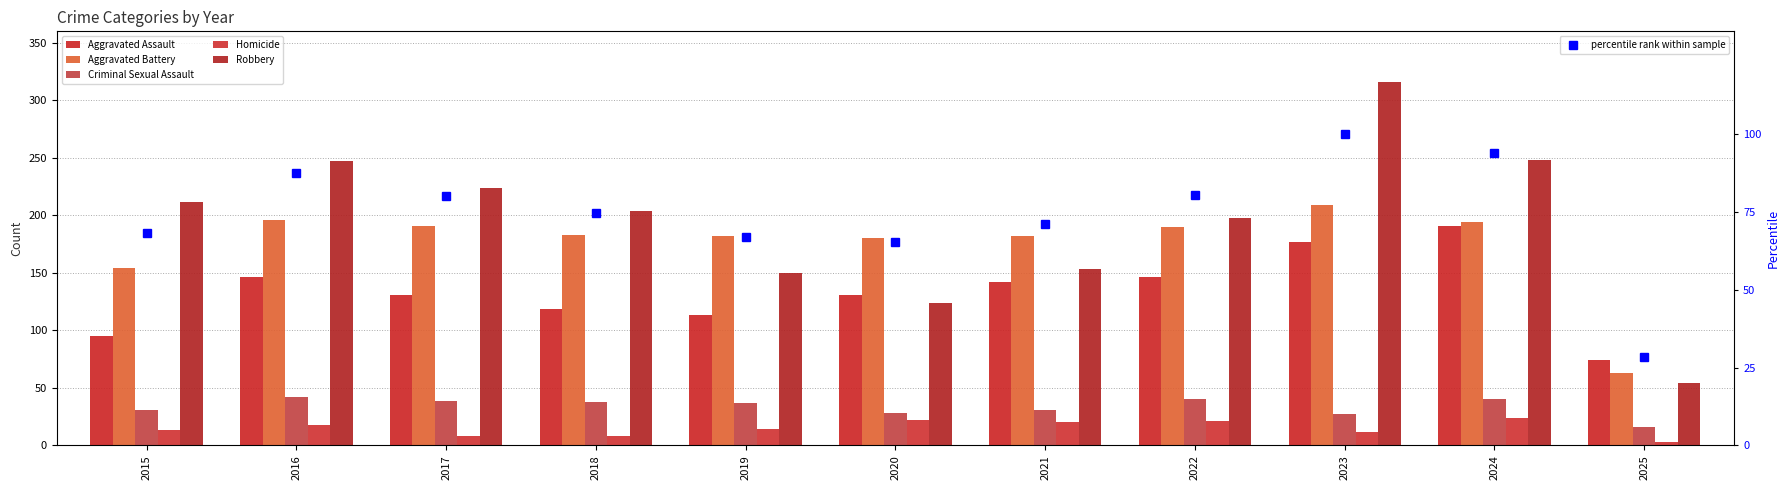

At which label is Aggravated Assault closest to 132?

2017